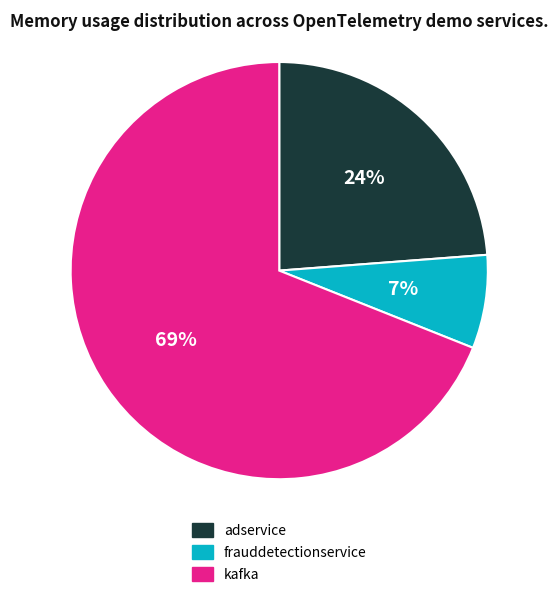

Is there a majority slice in this chart?

Yes